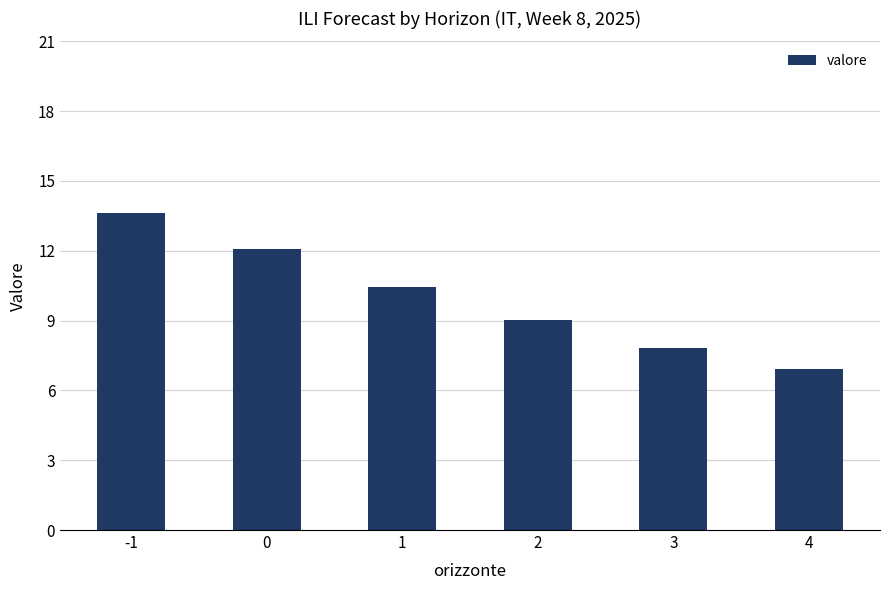

The chart shows a value of 10.4 at 1. True or false?

True